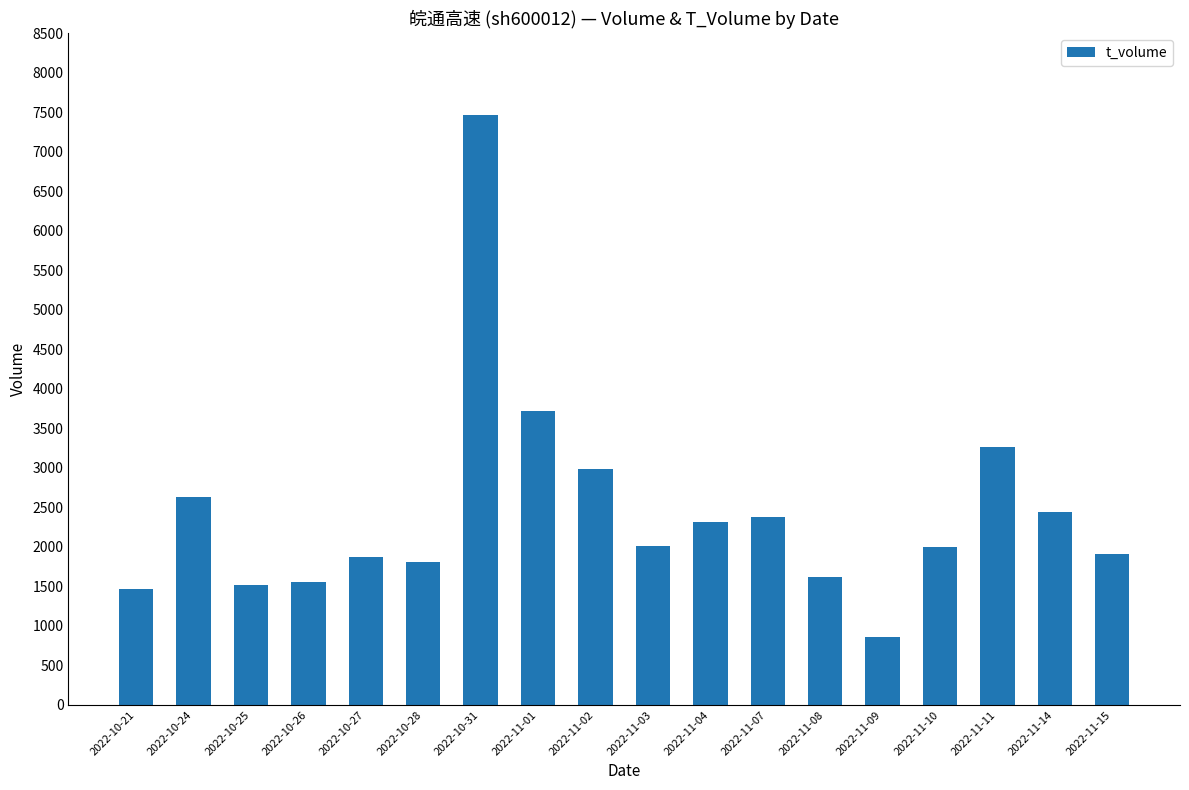

The chart shows a value of 3093 at 2022-11-10. True or false?

False